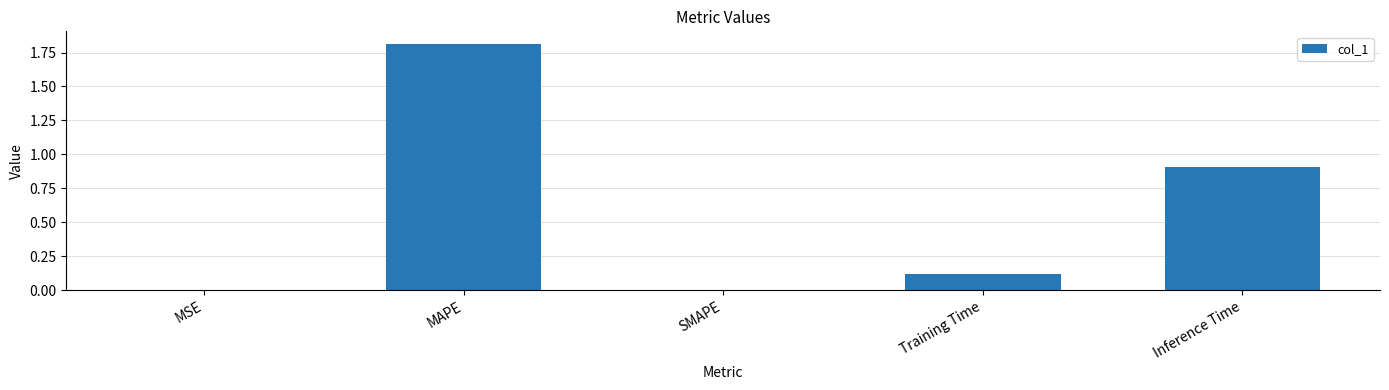

What is the maximum value shown in the chart?

1.8